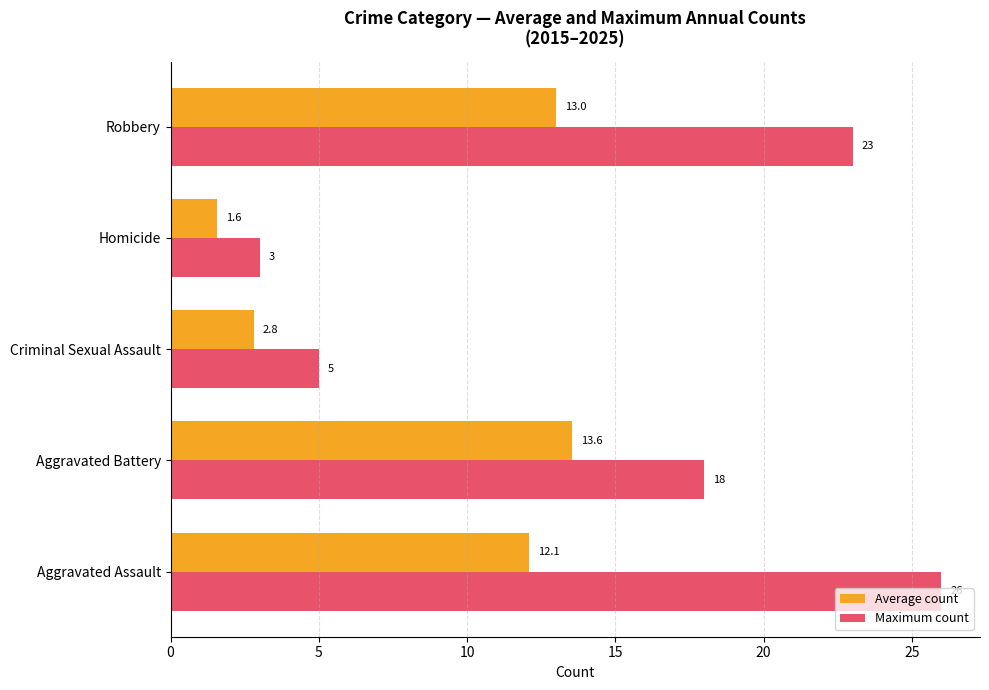

What are all the series names shown in the legend?

Average count, Maximum count